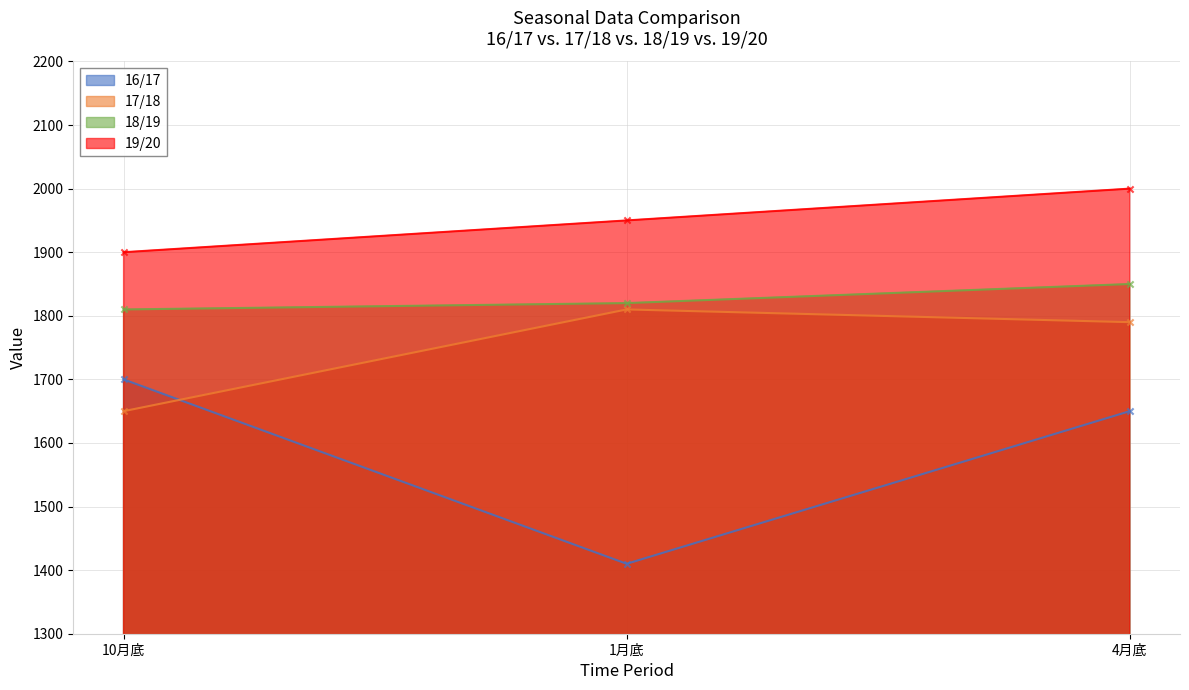

At how many categories does at least one series exceed 1681?

3